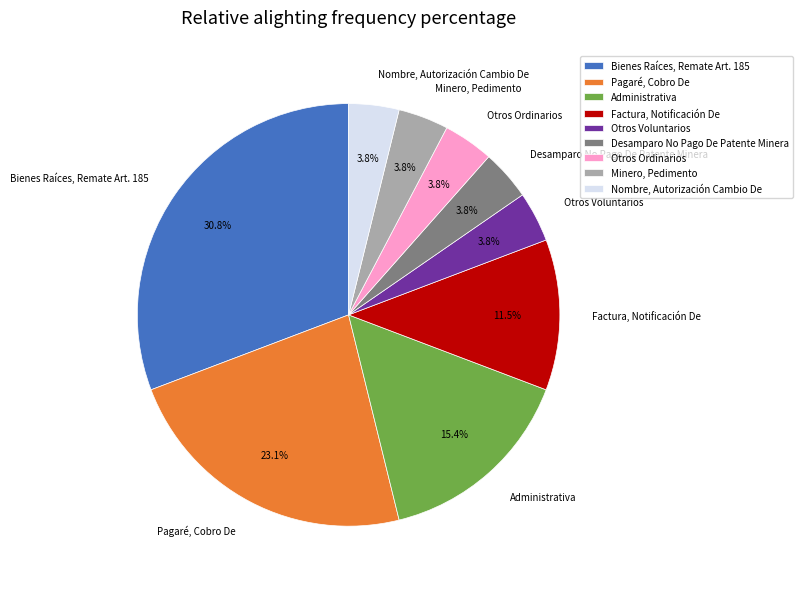

What is the ratio of the value at Otros Voluntarios to the value at Minero, Pedimento?

1.0